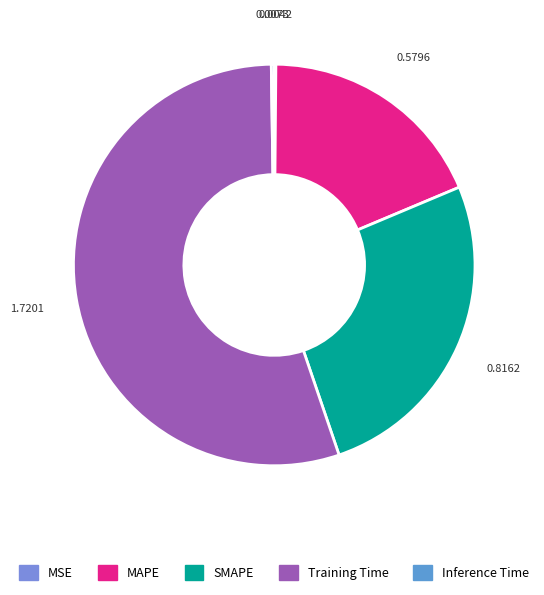

Between SMAPE and Inference Time, which is larger?

SMAPE